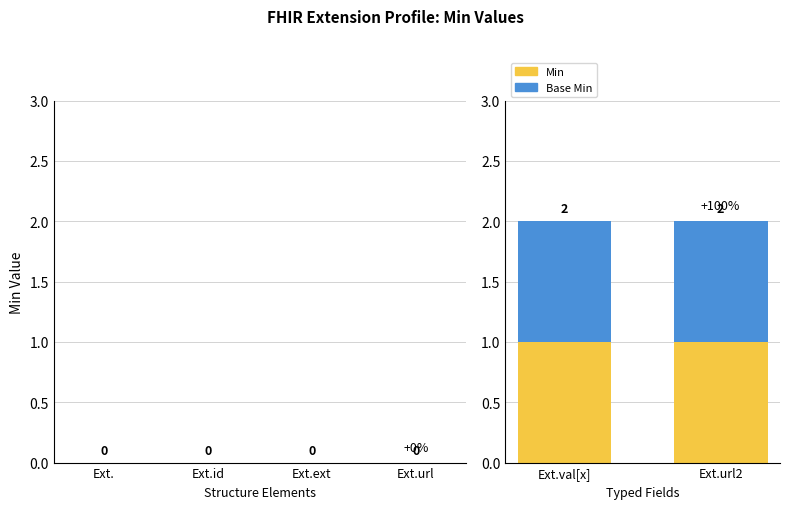

Is the value of Base Min at Extension.id greater than the value of Min at Extension.id?

No